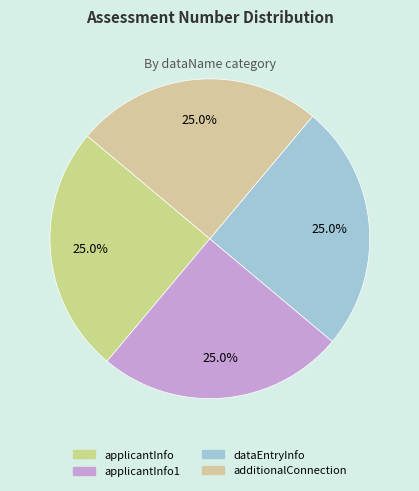

What is the ratio of the value at additionalConnection to the value at applicantInfo?

1.0